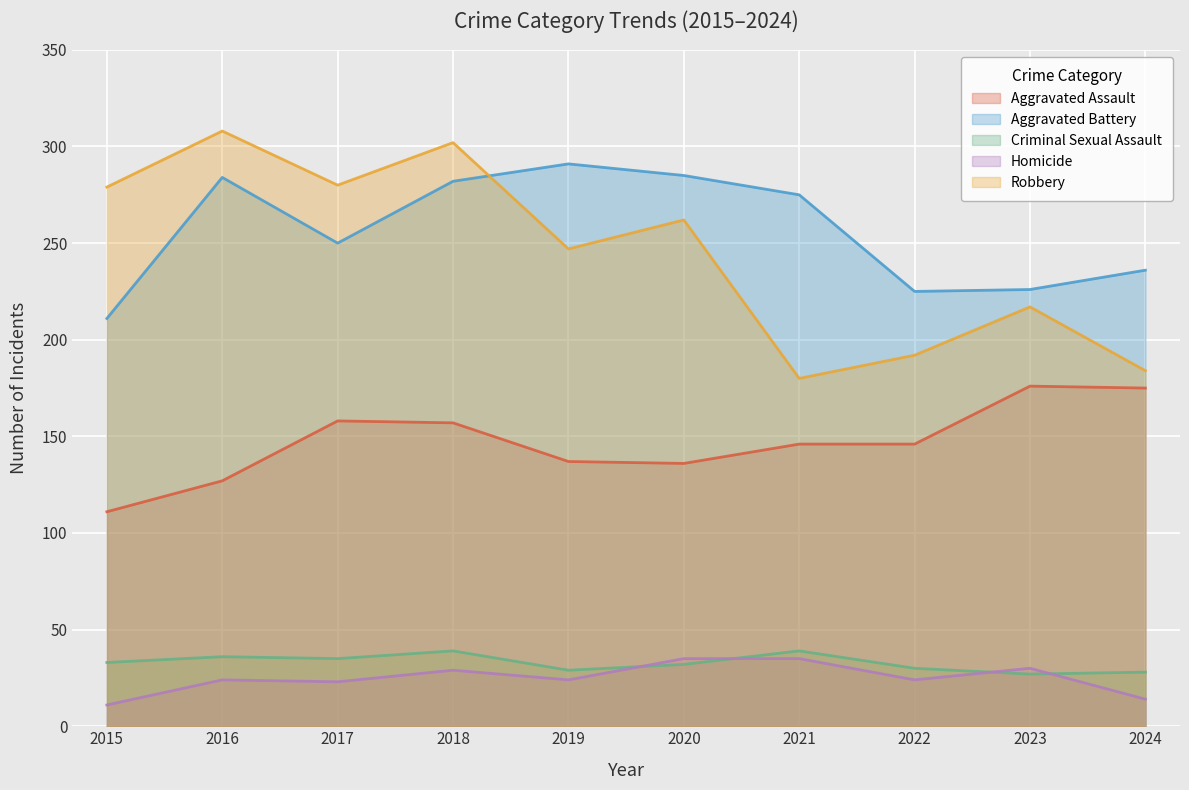

Reading left to right, list all the values displayed in this chart.

Aggravated Assault: 2015=111	2016=127	2017=158	2018=157	2019=137	2020=136	2021=146	2022=146	2023=176	2024=175
Aggravated Battery: 2015=211	2016=284	2017=250	2018=282	2019=291	2020=285	2021=275	2022=225	2023=226	2024=236
Criminal Sexual Assault: 2015=33	2016=36	2017=35	2018=39	2019=29	2020=32	2021=39	2022=30	2023=27	2024=28
Homicide: 2015=11	2016=24	2017=23	2018=29	2019=24	2020=35	2021=35	2022=24	2023=30	2024=14
Robbery: 2015=279	2016=308	2017=280	2018=302	2019=247	2020=262	2021=180	2022=192	2023=217	2024=184